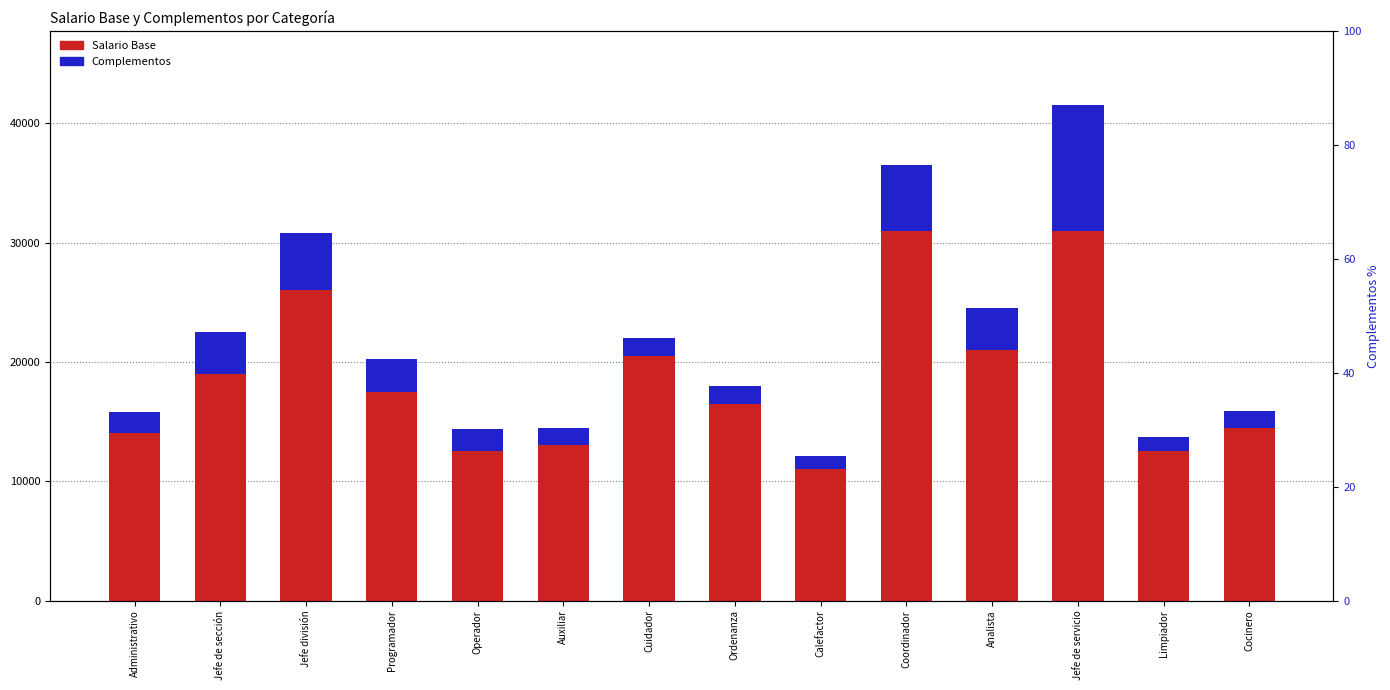

Rank the categories by Salario Base value from lowest to highest.

Calefactor, Operador, Limpiador, Auxiliar, Administrativo, Cocinero, Ordenanza, Programador, Jefe de sección, Cuidador, Analista, Jefe división, Coordinador, Jefe de servicio